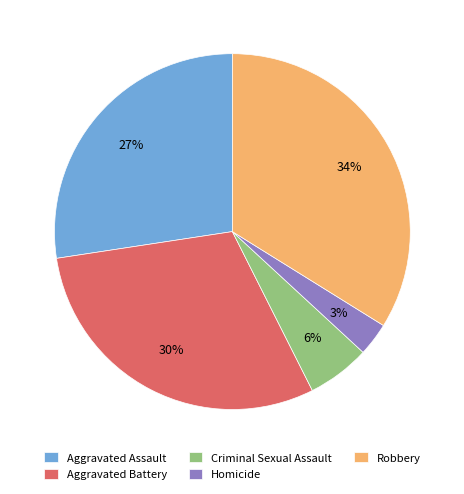

Rank the categories by value from lowest to highest.

Homicide, Criminal Sexual Assault, Aggravated Assault, Aggravated Battery, Robbery